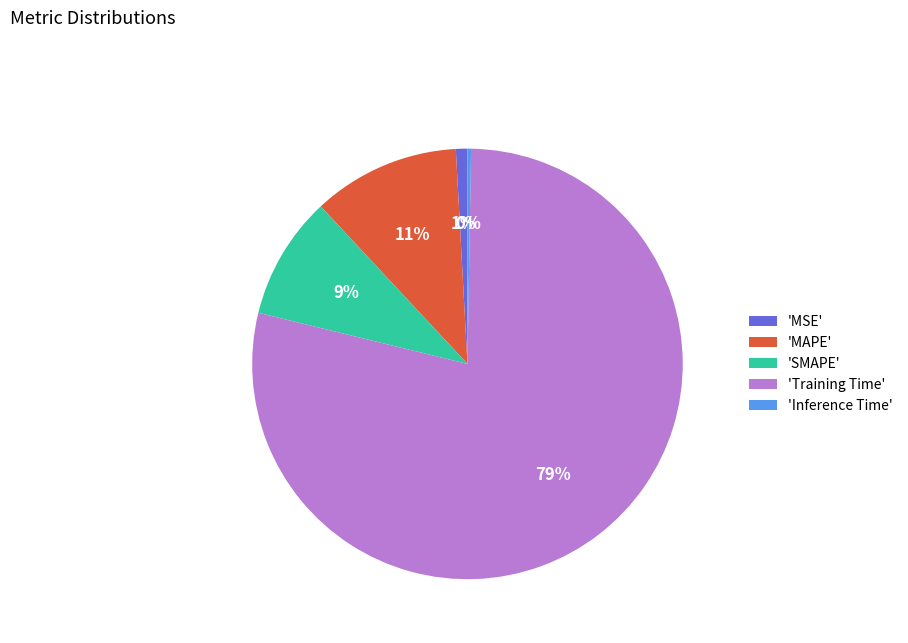

The 'Training Time' slice represents 91% of the pie. True or false?

False